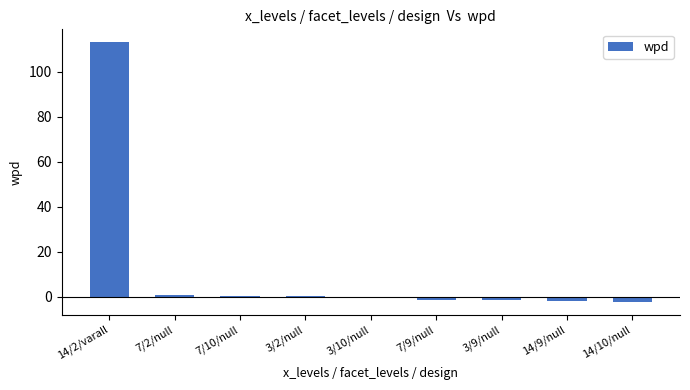

True or false: the data shows -1.4 at 3/9/null.

True